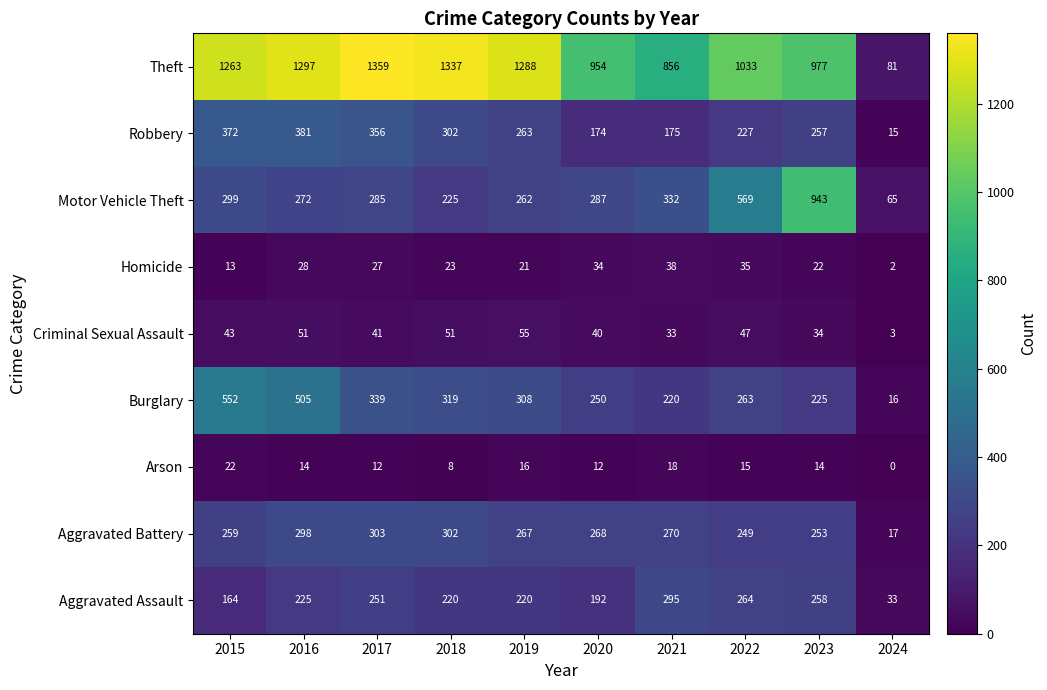

What is the difference between the second highest and minimum values in the Robbery series?

357